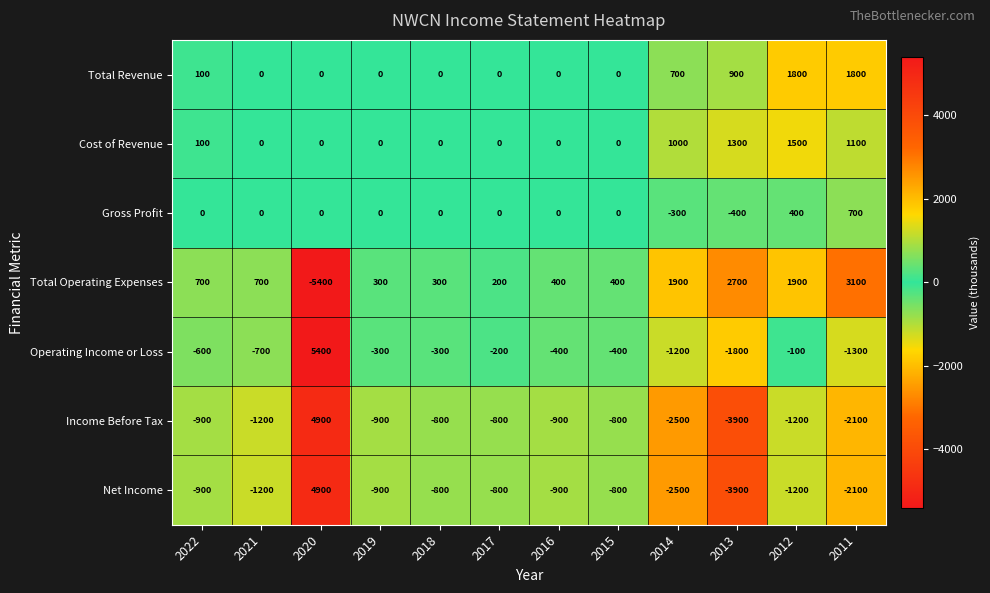

What is the sum of the Cost of Revenue values at 2016 and 2022?

100